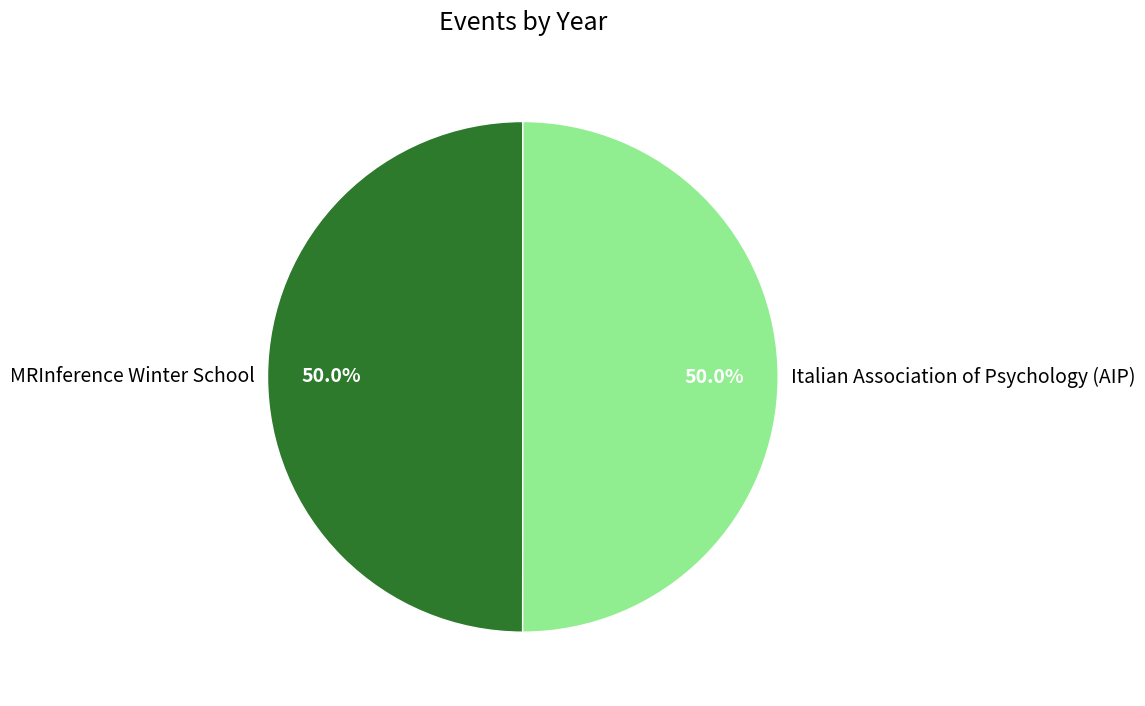

What portion of the pie excludes MRInference Winter School?

50.0%